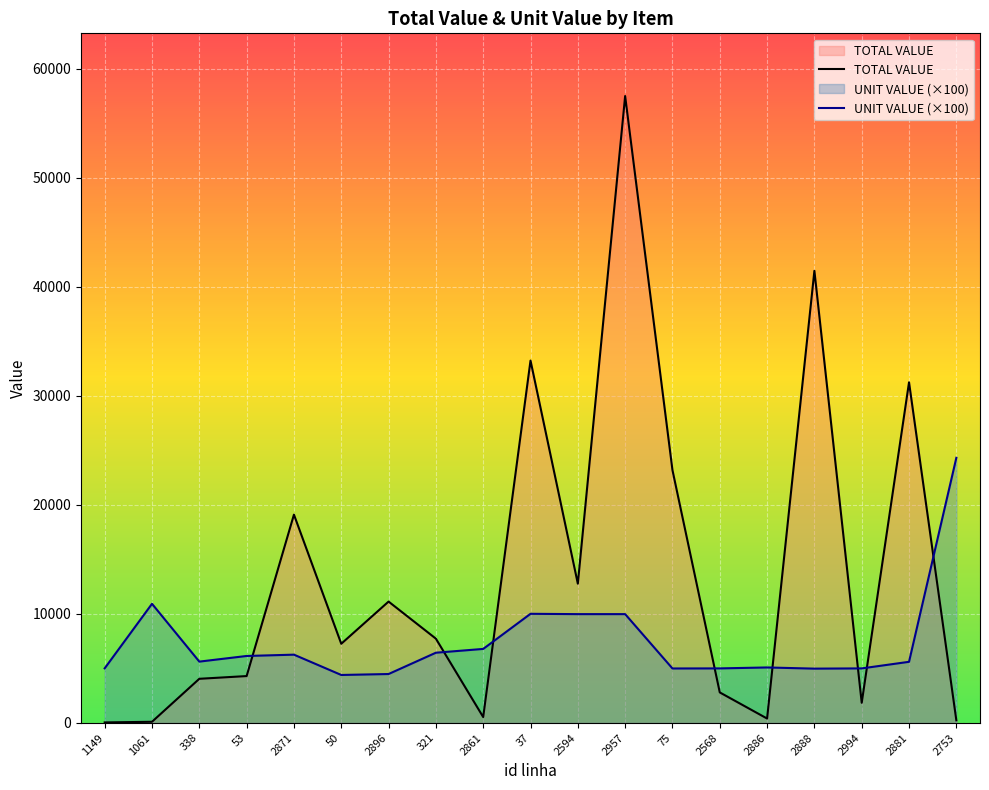

Is the value of UNIT VALUE (×100) at 2568 greater than the value of TOTAL VALUE at 338?

Yes